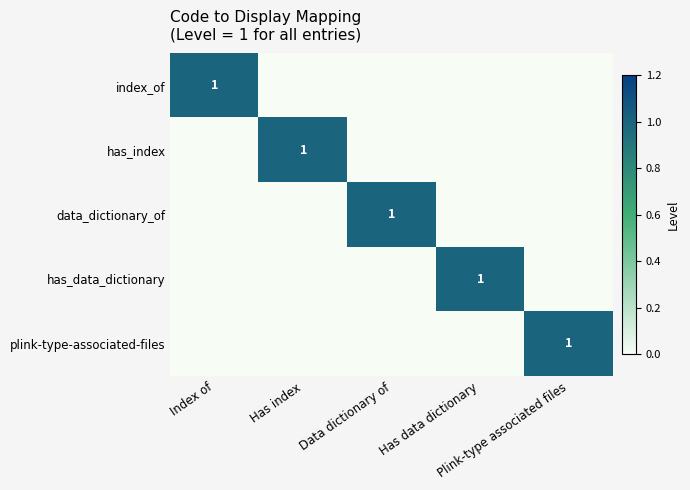

Is it true that data_dictionary_of equals 0 at Index of?

True